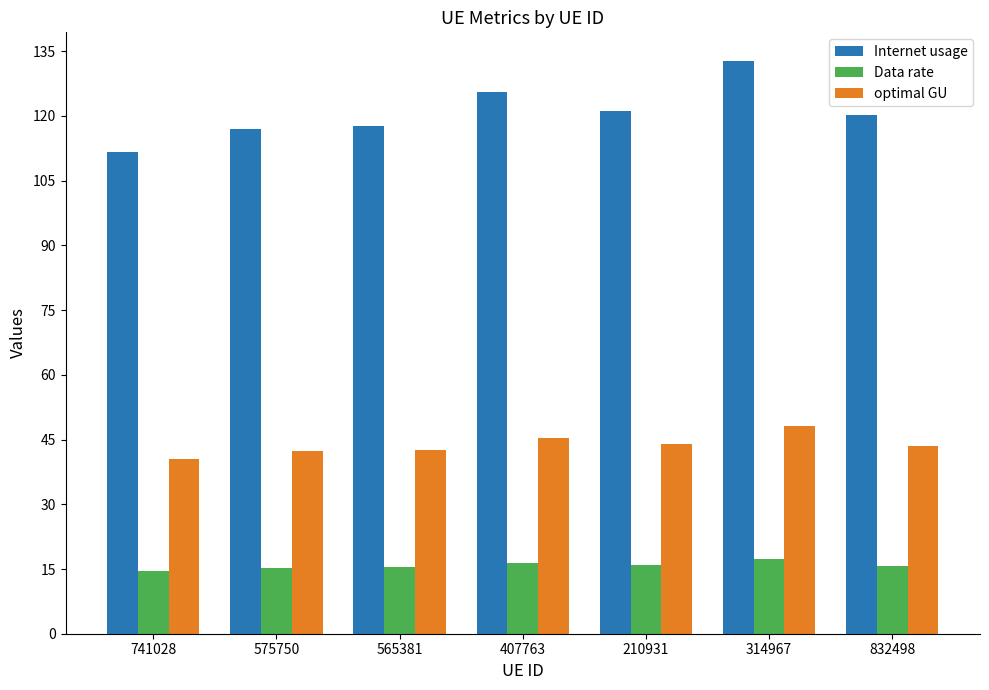

Is it true that optimal GU equals 43.5 at 832498?

True